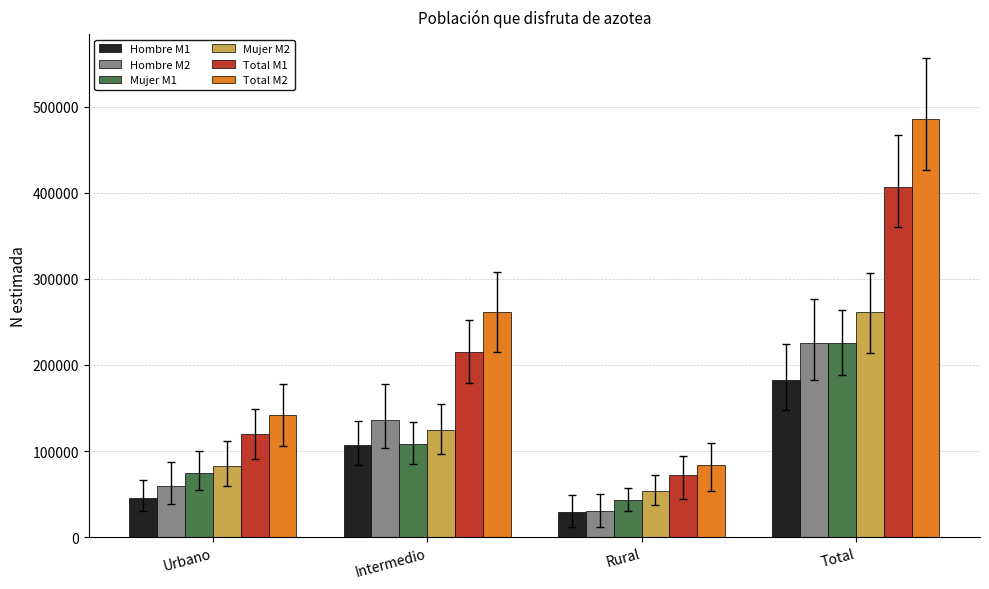

How many categories are shown in the chart?

4